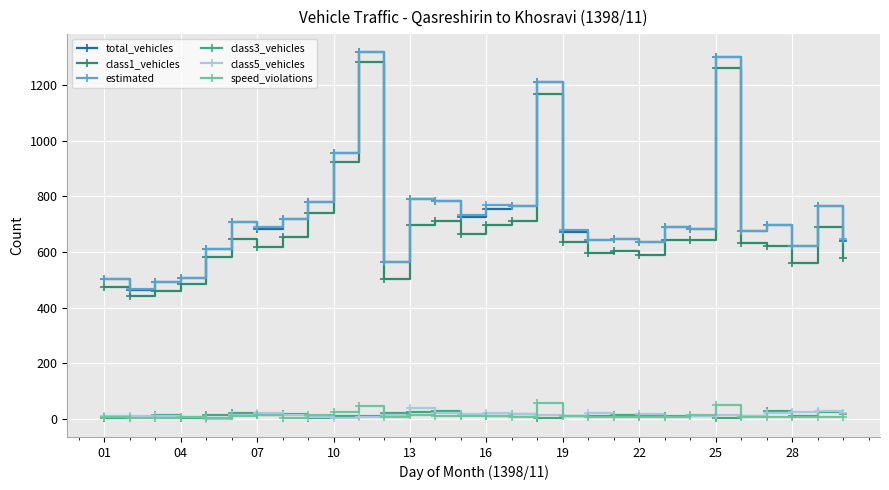

What are all the series names shown in the legend?

total_vehicles, class1_vehicles, estimated, class3_vehicles, class5_vehicles, speed_violations